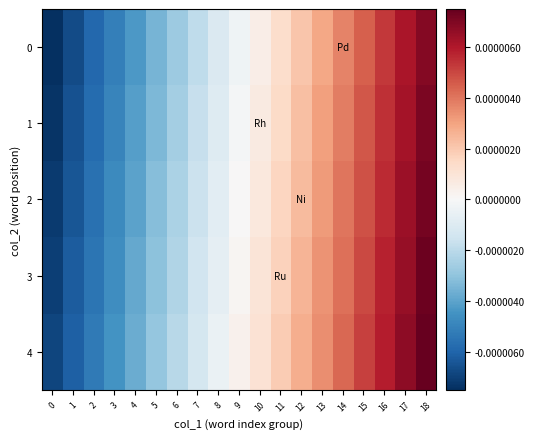

Which has a higher value, 8 or 4?

8